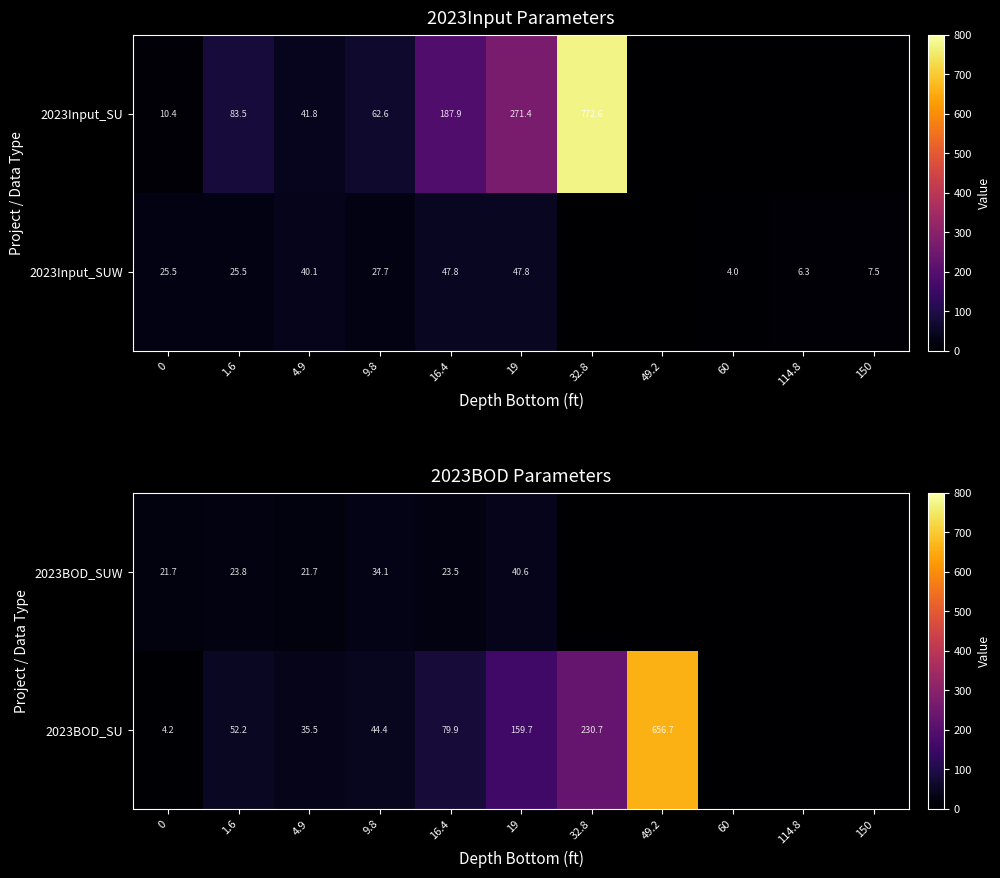

Is the value of 2023BOD_SU at 49.2 greater than the value of 2023BOD_SUW at 16.4?

Yes